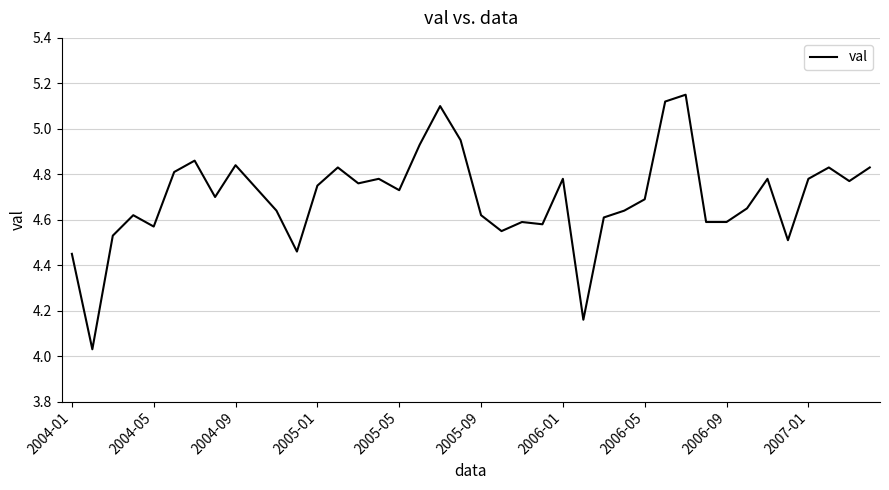

What is the difference between the maximum and minimum values?

1.1